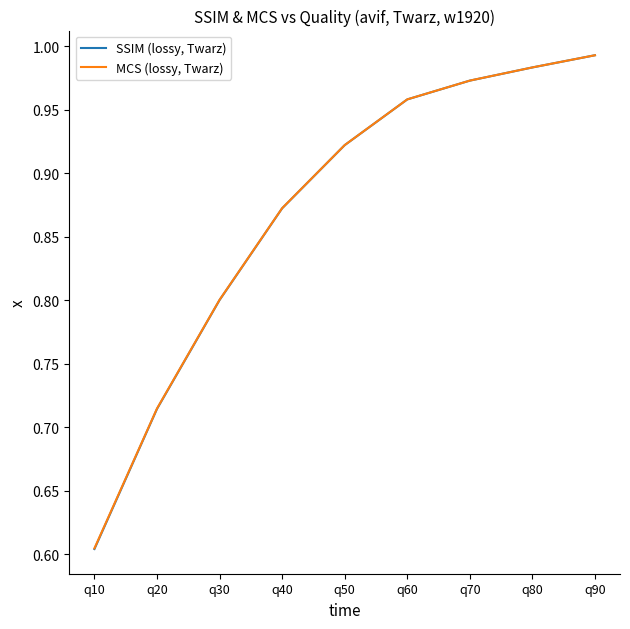

At how many categories does at least one series exceed 0?

9